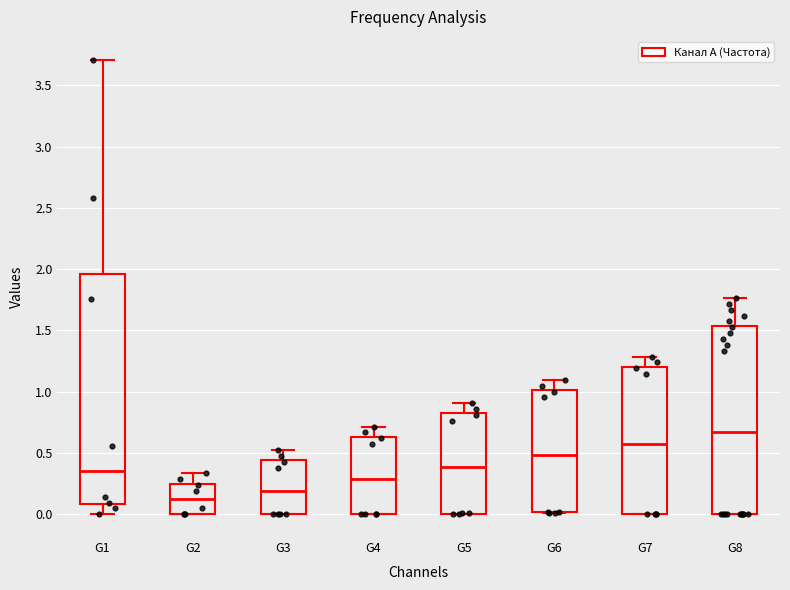

Which box's median line is the highest?

G8